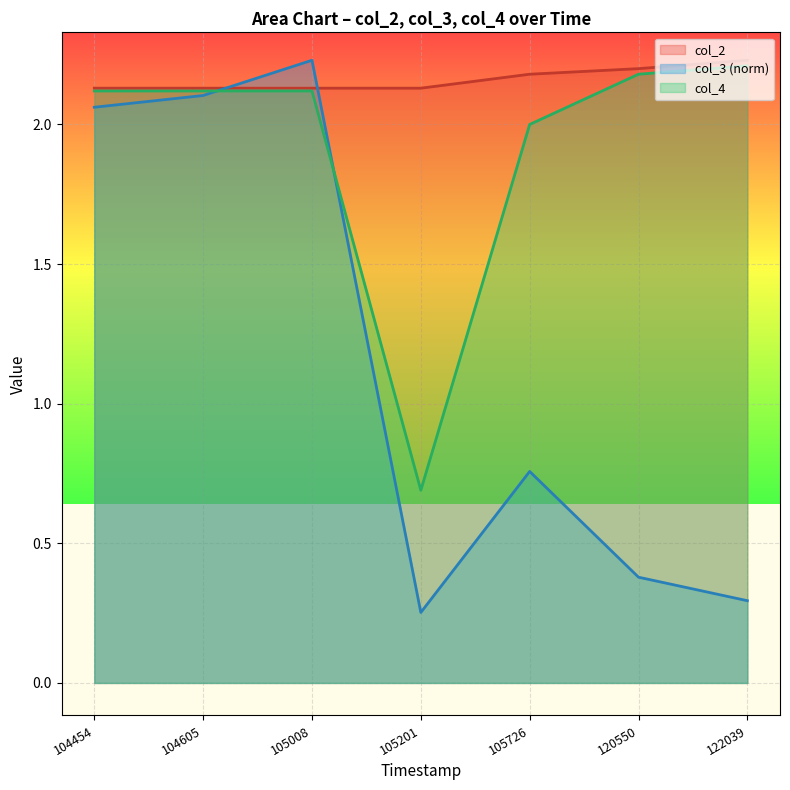

At which label is col_2 closest to 2?

104454